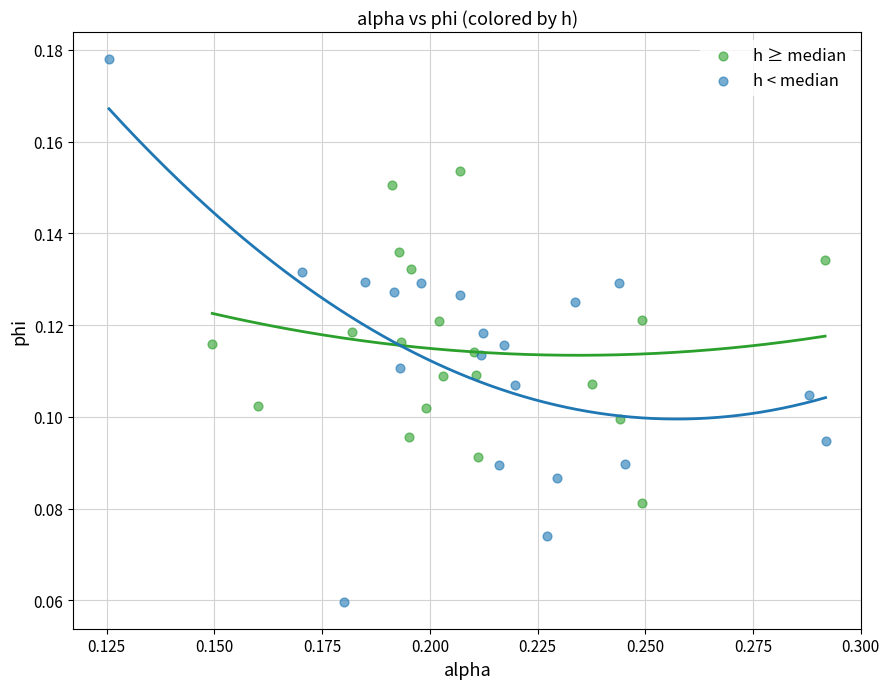

Which series has the widest spread of Y values?

h < median